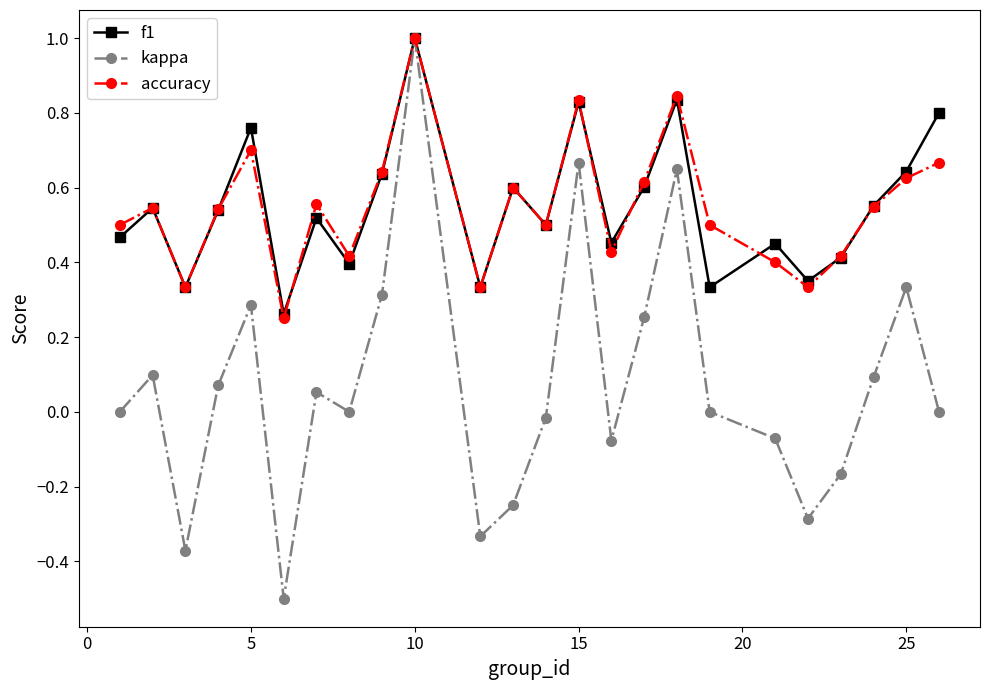

True or false: kappa has more than 1 interior local peaks.

True